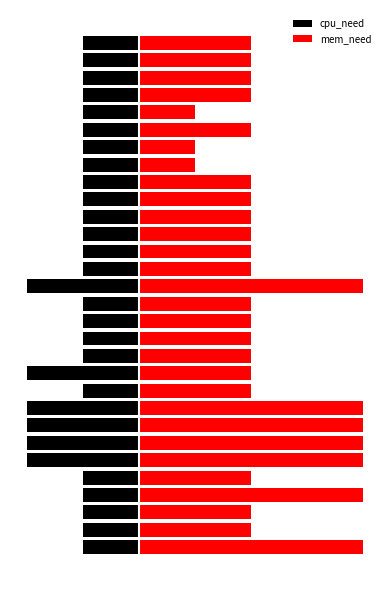

The mem_need series shows 4 at 15. True or false?

True